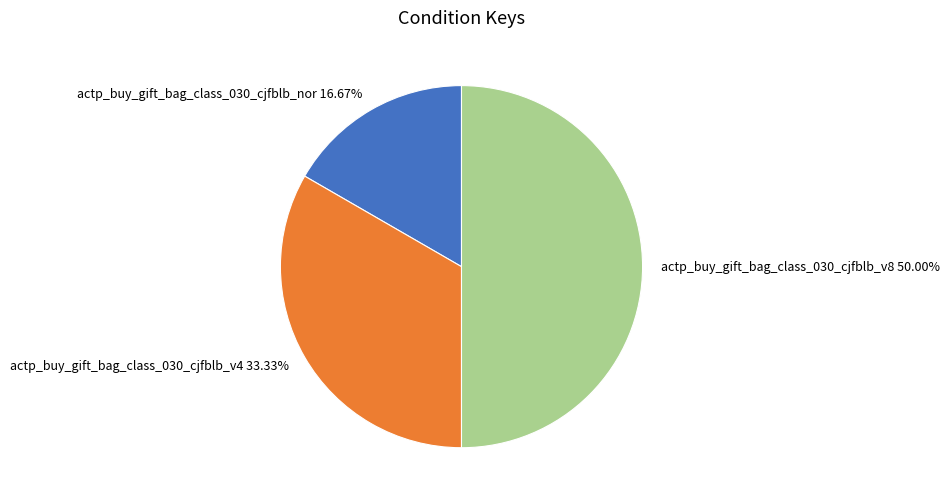

Rank the categories by value from highest to lowest.

actp_buy_gift_bag_class_030_cjfblb_v8, actp_buy_gift_bag_class_030_cjfblb_v4, actp_buy_gift_bag_class_030_cjfblb_nor